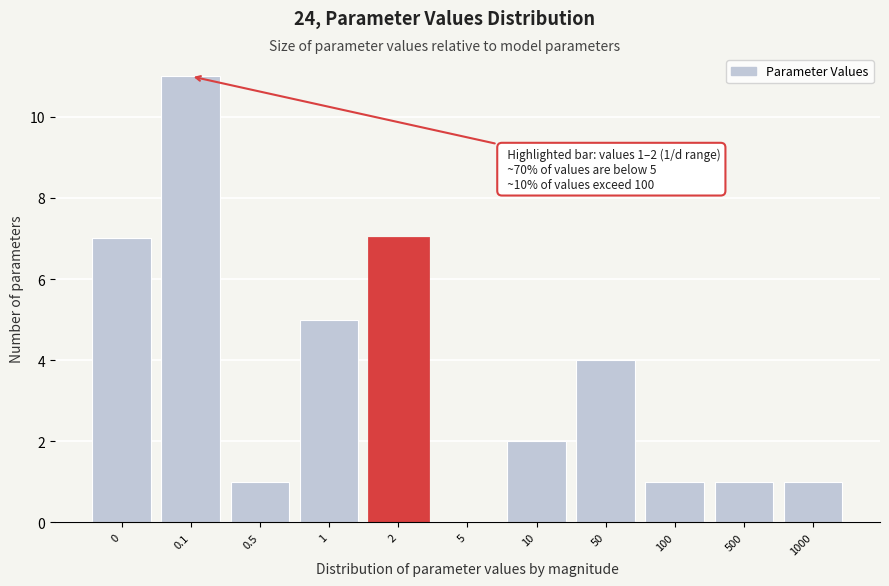

Reading left to right, transcribe all the data shown in this chart.

0=7	0.1=11	0.5=1	1=5	2=7	5=0	10=2	50=4	100=1	500=1	1000=1